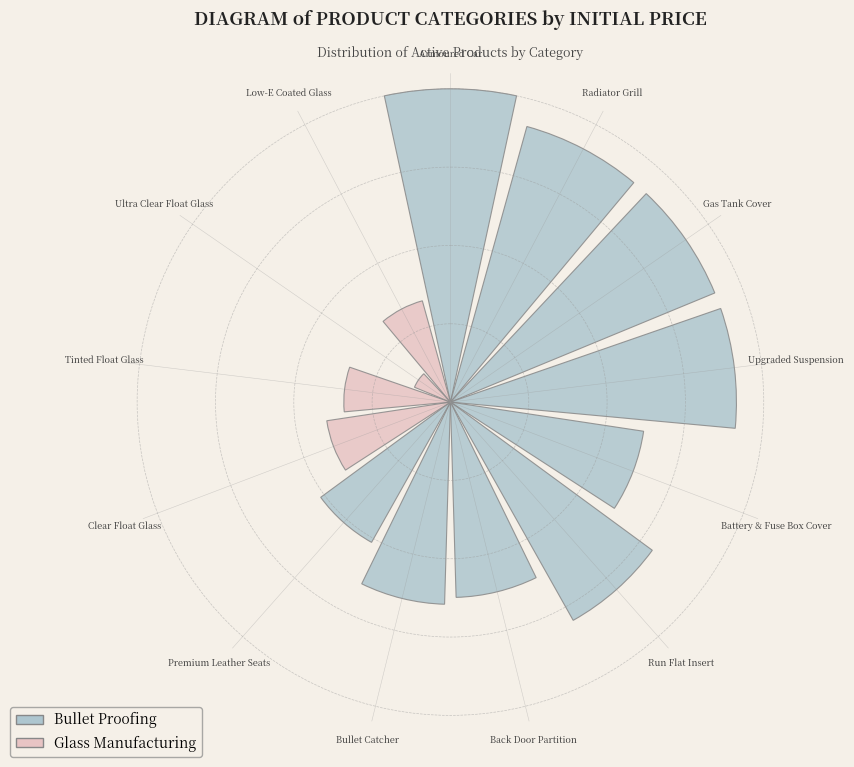

Which has a higher value, Battery & Fuse Box Cover or Back Door Partition?

Battery & Fuse Box Cover